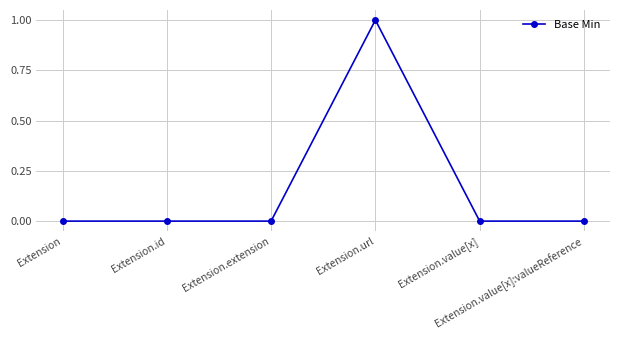

What is the greatest value displayed?

1